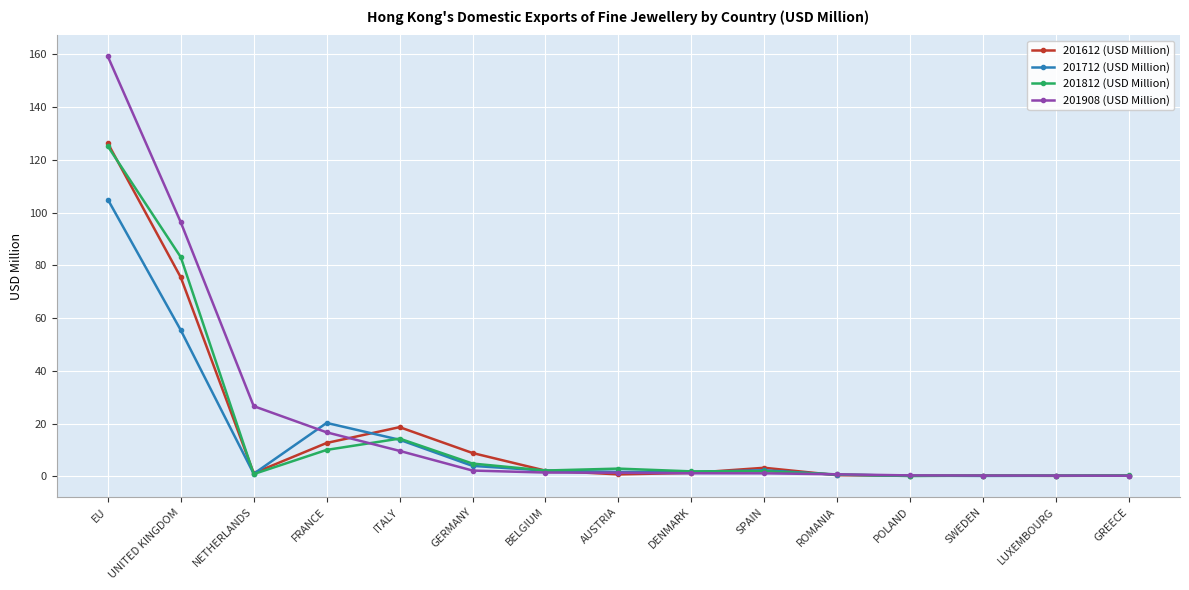

The value of 201908 (USD Million) at NETHERLANDS is 13.4. True or false?

False